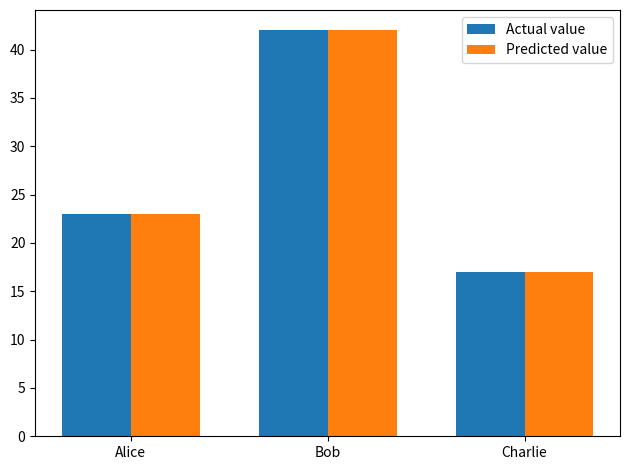

What is the minimum value shown in the chart?

17